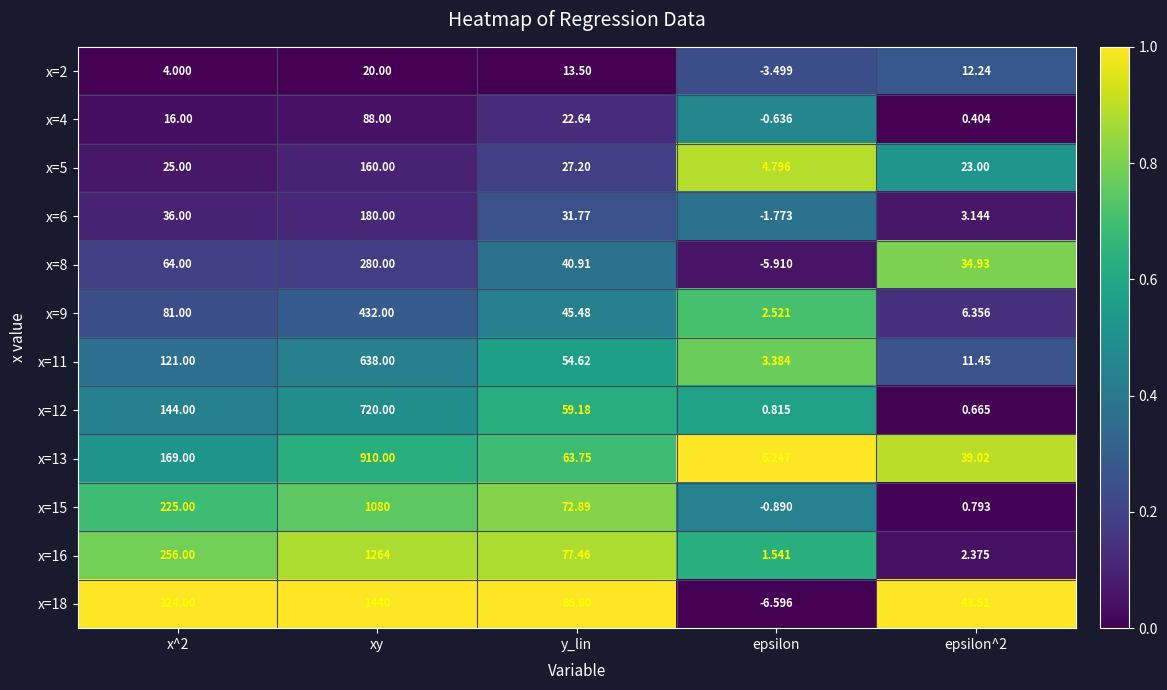

Which category has the lowest value across all series?

epsilon